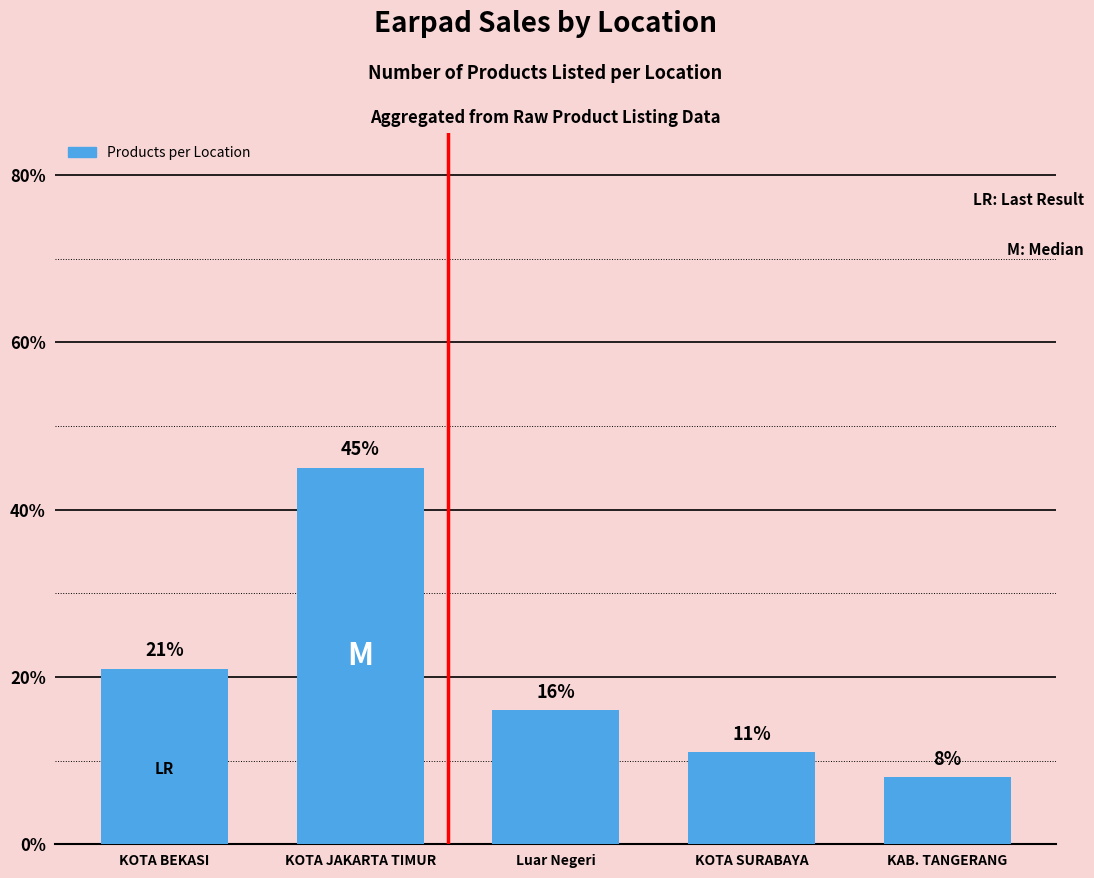

Approximately how many times larger is the value at KOTA BEKASI compared to Luar Negeri?

1.3